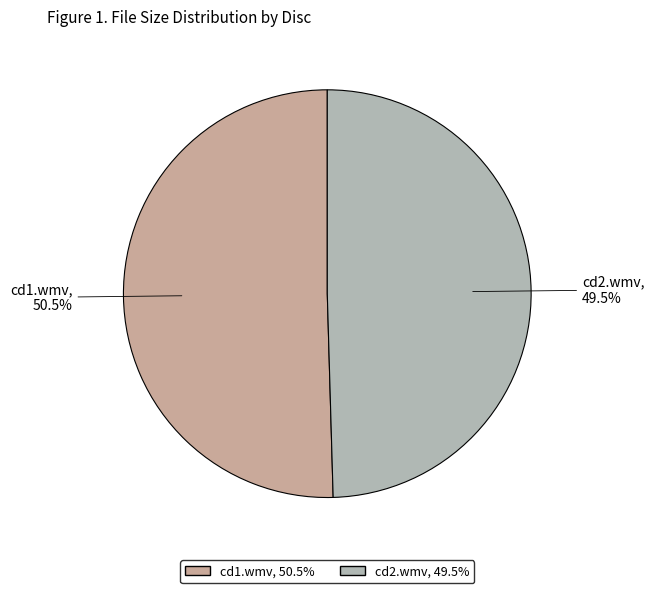

Count the number of slices in the pie.

2